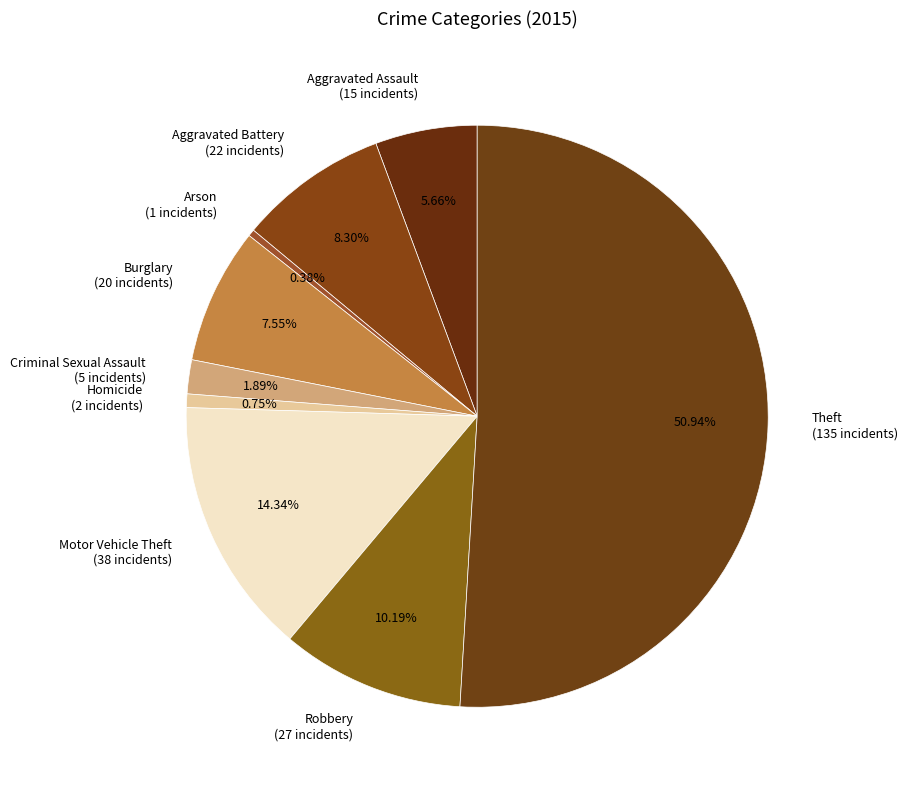

To the nearest percent, what is the difference between the largest and smallest slice percentages?

51%